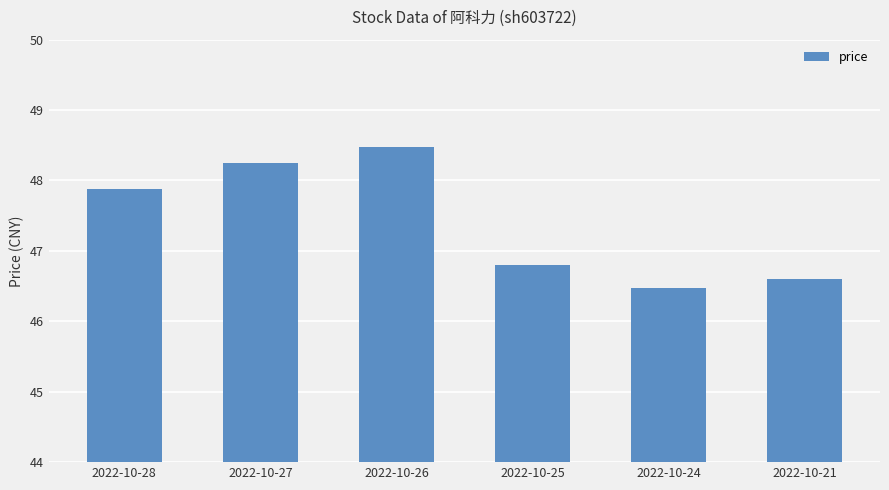

Where is the data nearest to the value 47?

2022-10-25